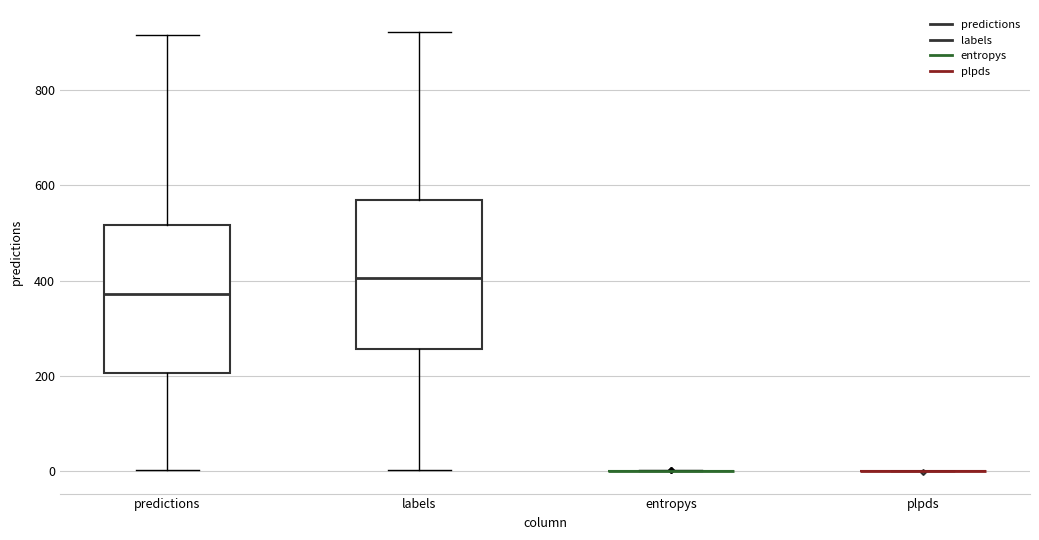

Reading left to right, read every box against the y-axis: the position of its median line, the range the box covers, and the ends of its whiskers. The values are not printed on the chart, so give them approximately, as read against the axis.

predictions: median 380, box 200 to 520, whiskers 0 to 920
labels: median 400, box 260 to 560, whiskers 0 to 920
entropys: box collapsed to a line at 0, whiskers 0 to 0
plpds: box collapsed to a line at 0, whiskers 0 to 0